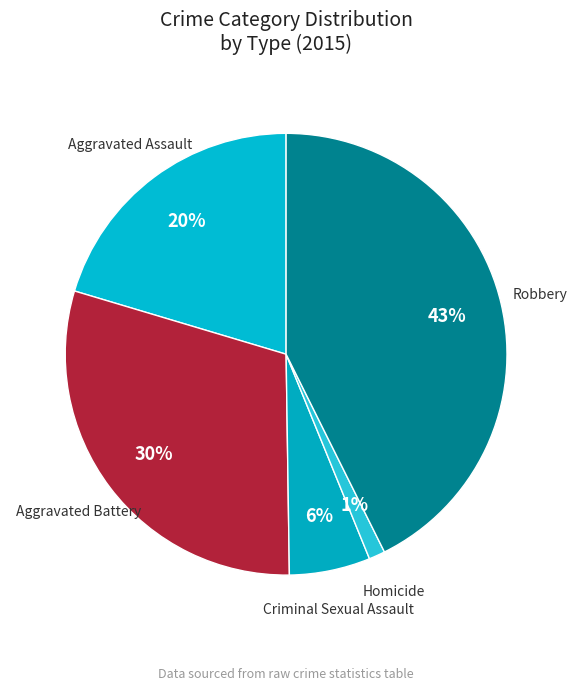

Between Aggravated Assault and Aggravated Battery, which is larger?

Aggravated Battery